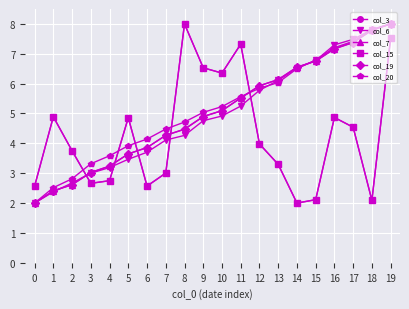

Rank the categories by col_19 value from highest to lowest.

19, 18, 17, 16, 15, 14, 13, 12, 11, 10, 9, 8, 7, 6, 5, 4, 3, 2, 1, 0